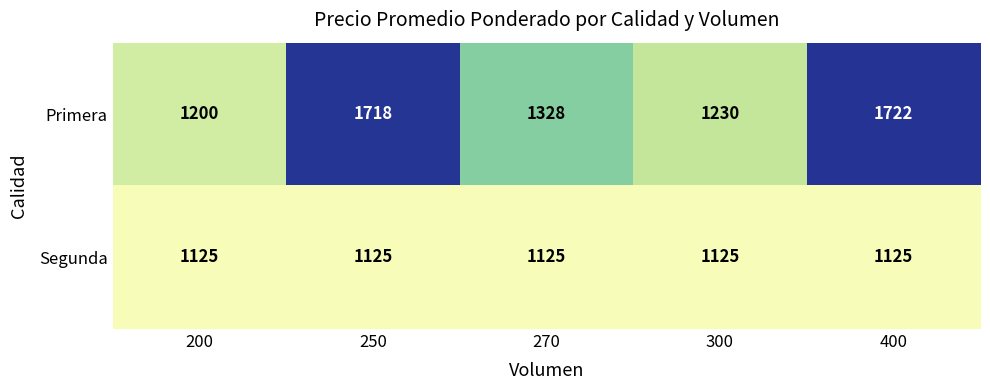

Rank the series by their average value, from lowest to highest.

Segunda, Primera